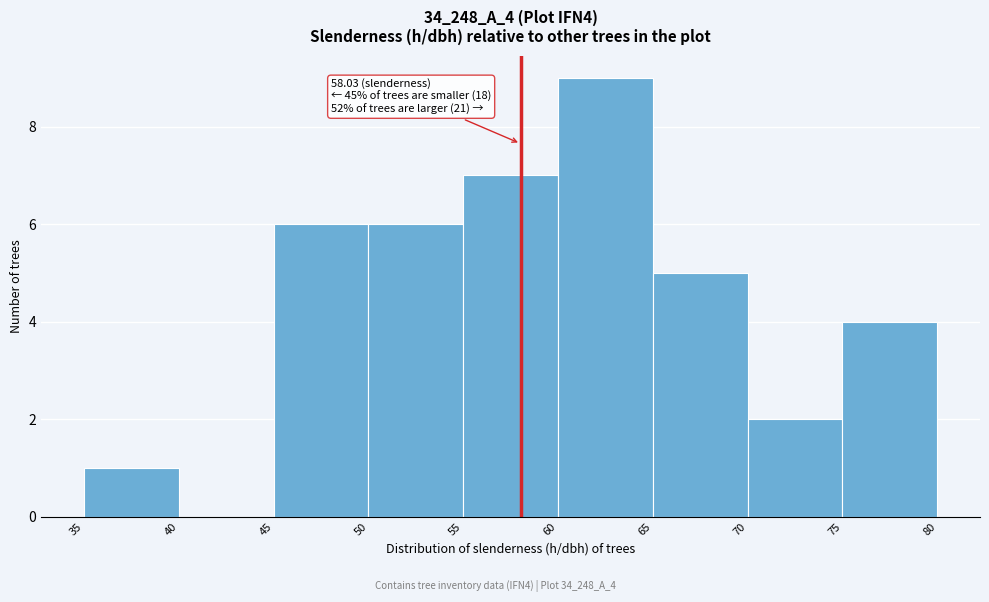

Over which range of the x-axis is the bar tallest?

60 to 65